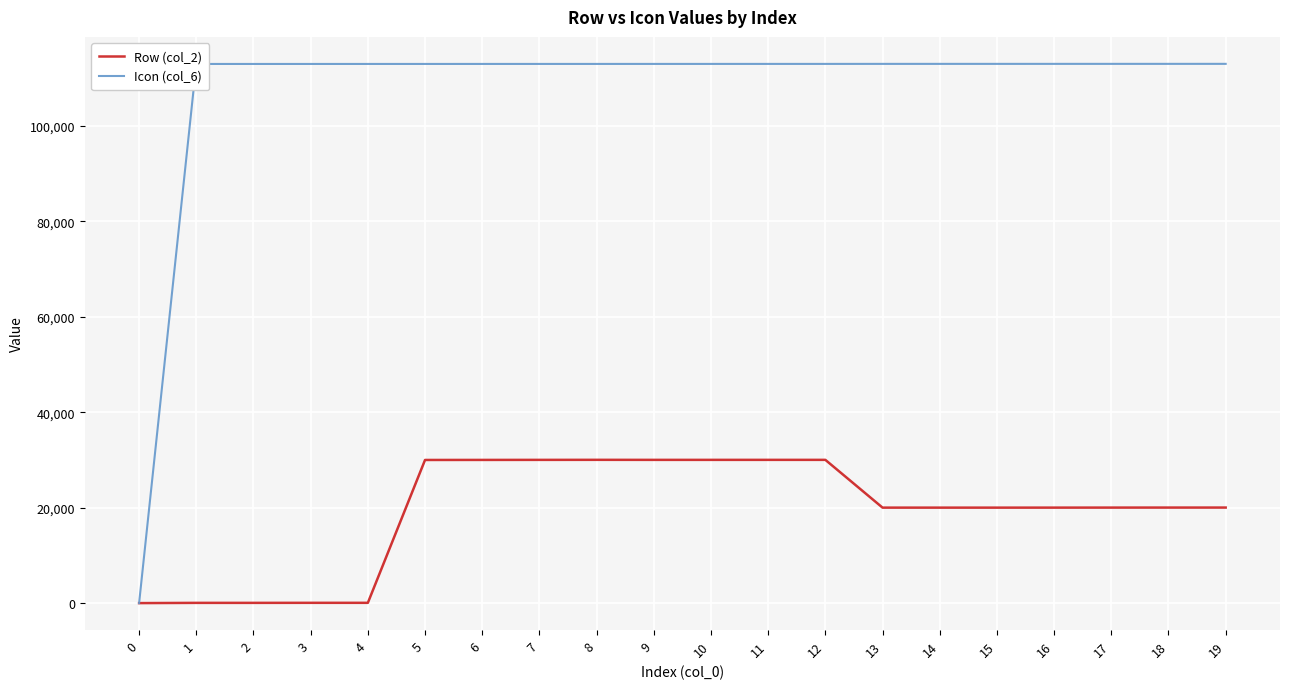

Is it true that Row (col_2) equals 13099 at 11?

False